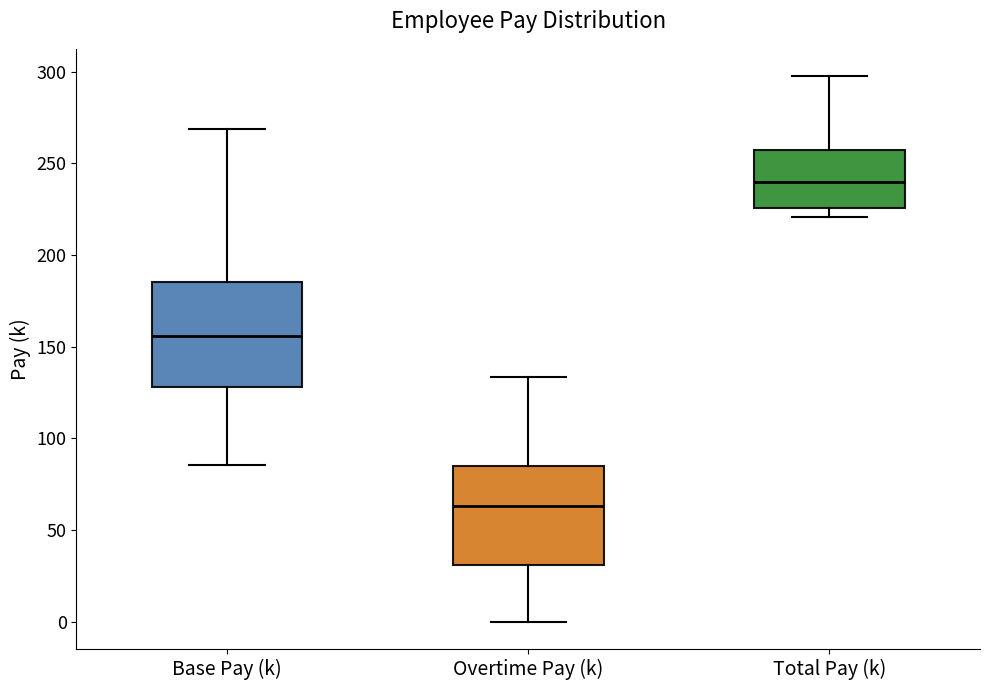

Where does the median line of the box for Base Pay (k) sit on the y-axis? The values are not printed on the chart, so give them approximately, as read against the axis.

155